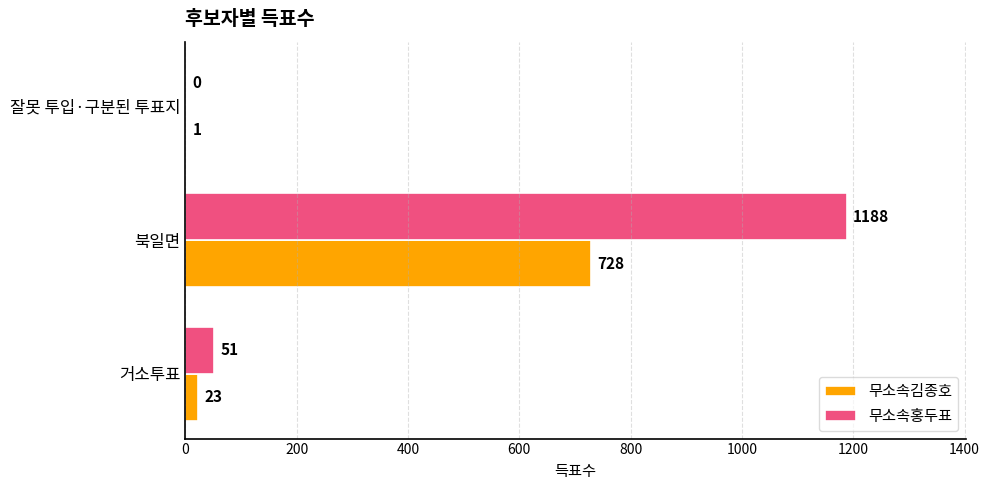

Count the number of data series in this chart.

2